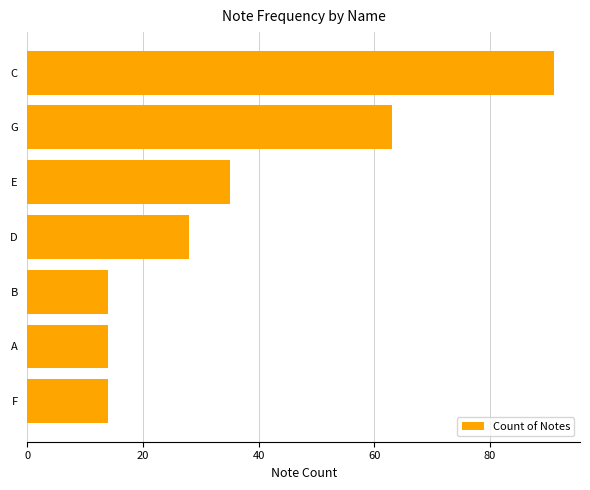

What is the ratio of the value at E to the value at C?

0.4